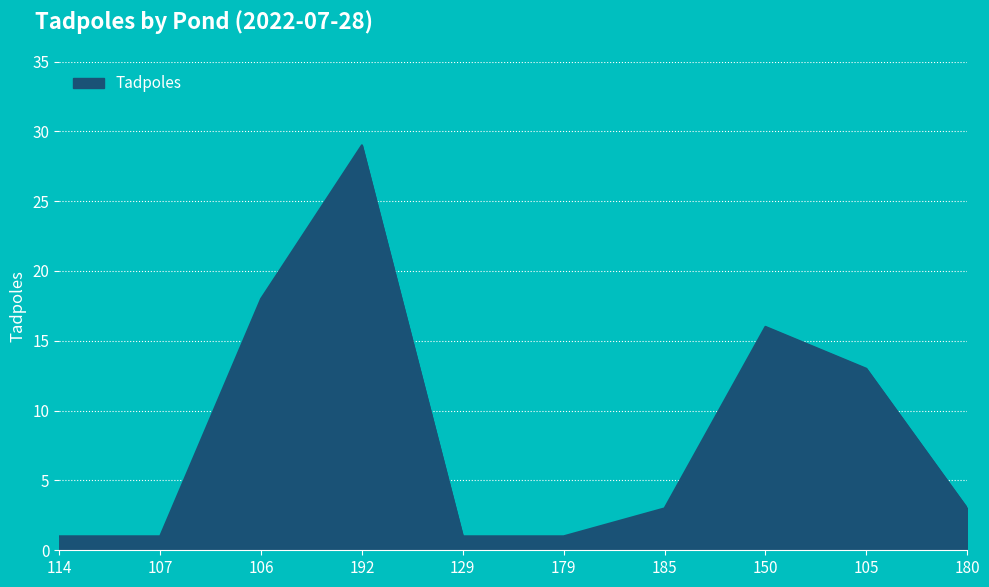

True or false: the data shows 49 at 192.

False